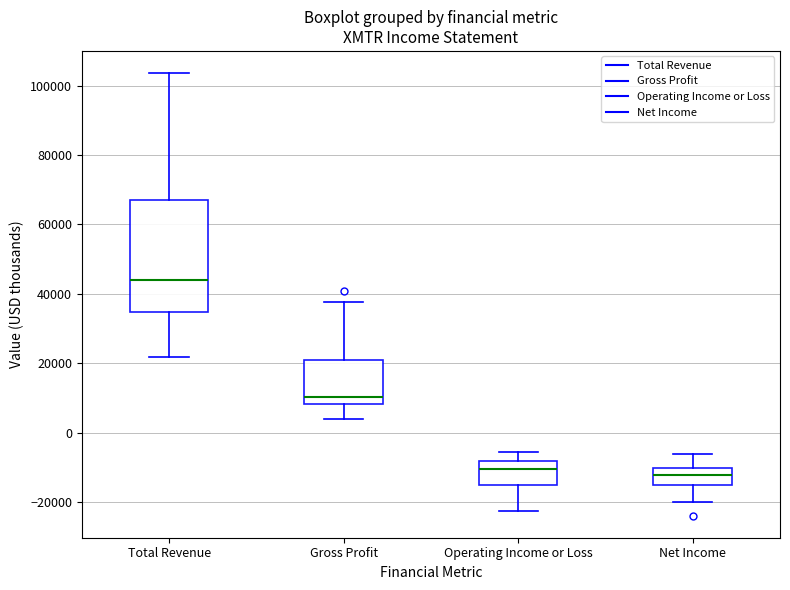

Where does the lower whisker of the box for Net Income end on the y-axis? The values are not printed on the chart, so give them approximately, as read against the axis.

-20000